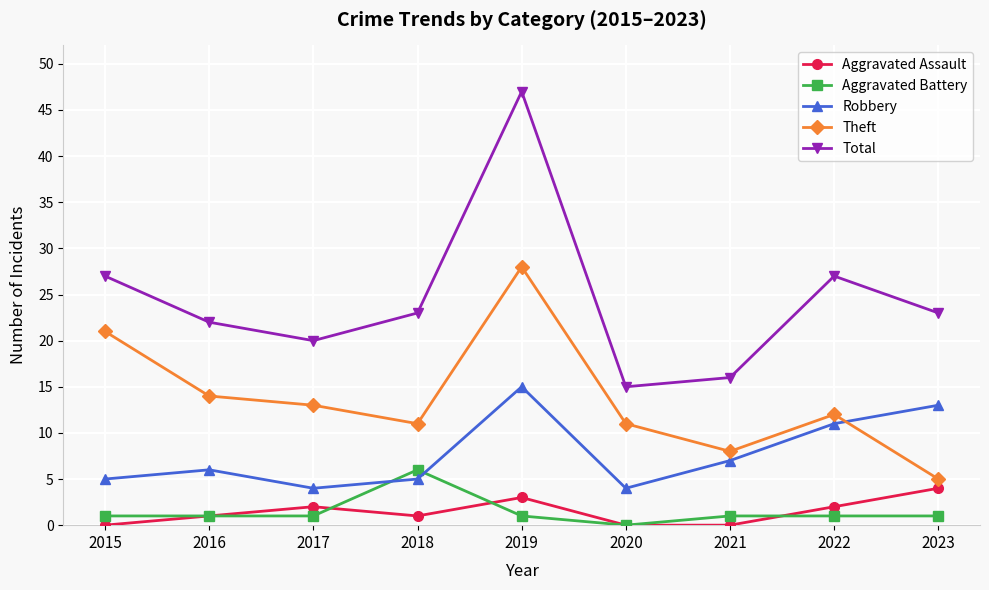

How many data points in Total are less than 23?

4